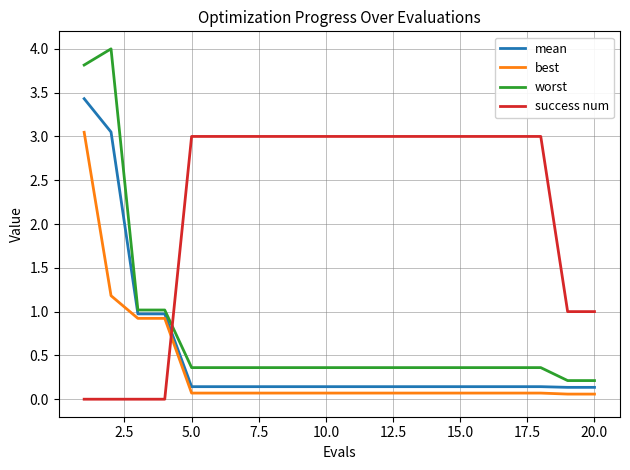

True or false: worst and mean intersect in this chart.

False